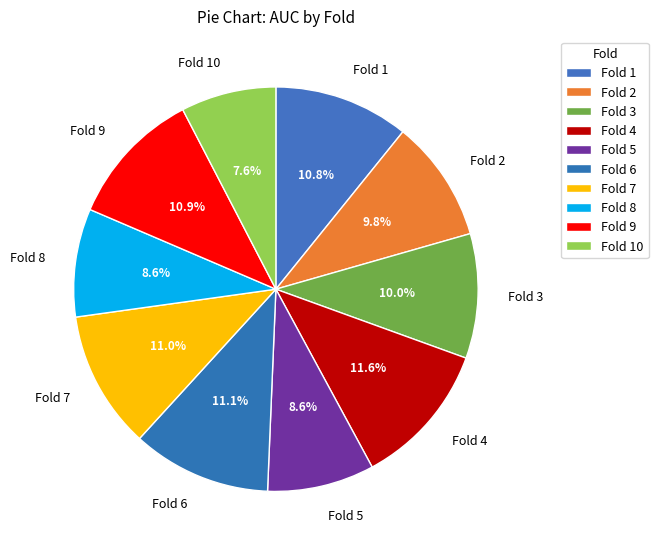

Combined, what portion of the pie is Fold 6 and Fold 3?

21.1%